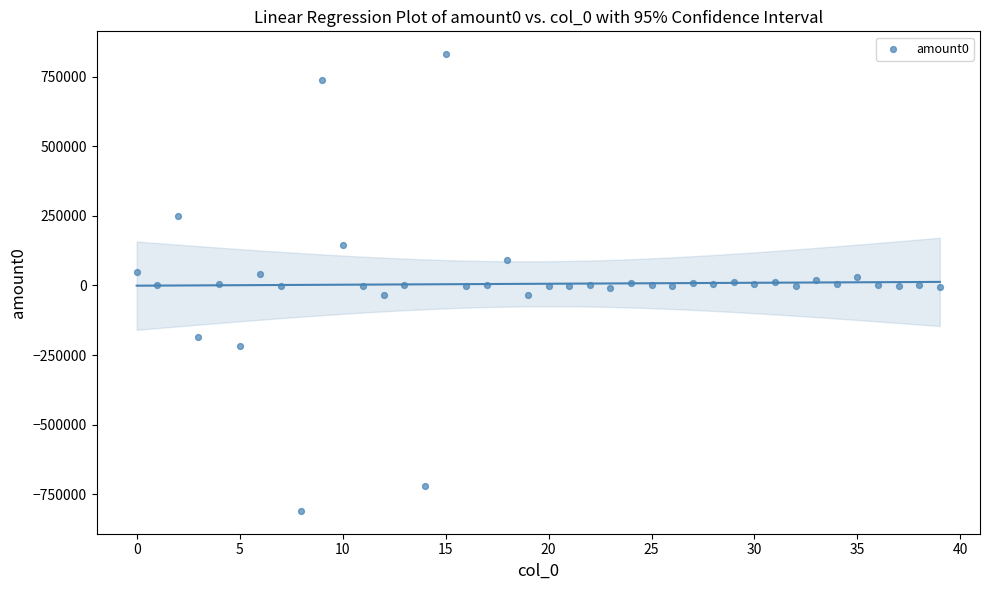

What is the range of Y values (max minus min)?

1641645.8